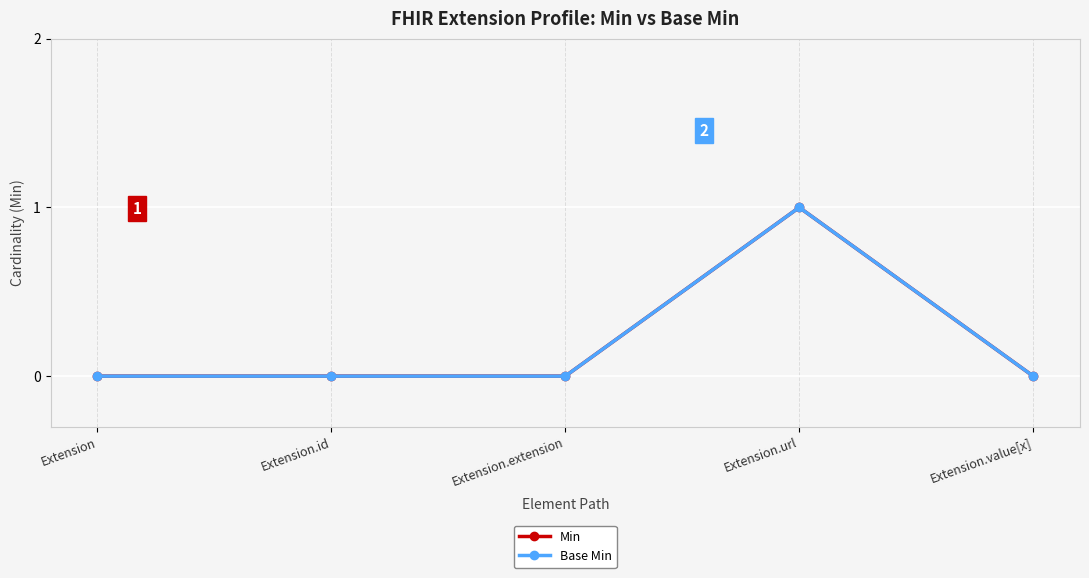

Reading left to right, list all the values displayed in this chart.

Min: 0	0	0	1	0
Base Min: 0	0	0	1	0